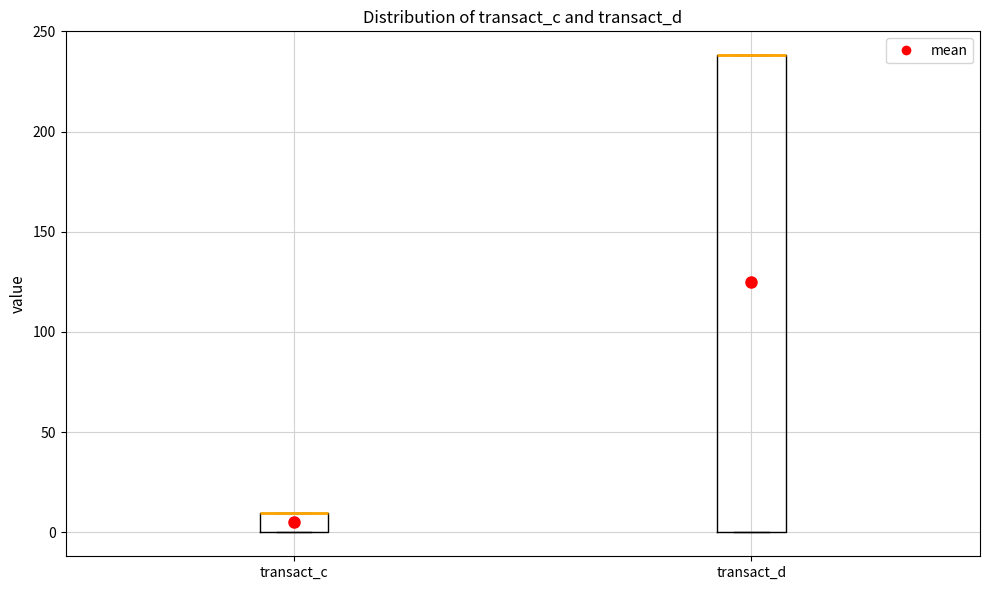

Where is the lower edge of the box for transact_d on the y-axis? The values are not printed on the chart, so give them approximately, as read against the axis.

0